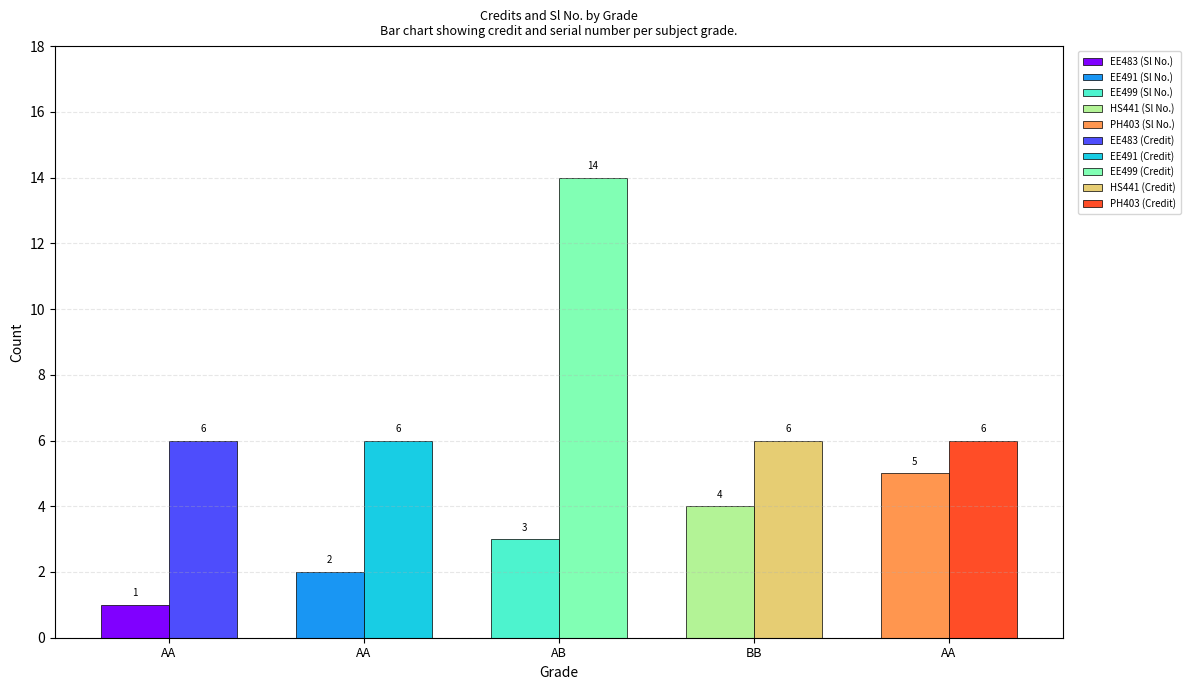

Is it true that Sl No. equals 3 at AA?

False